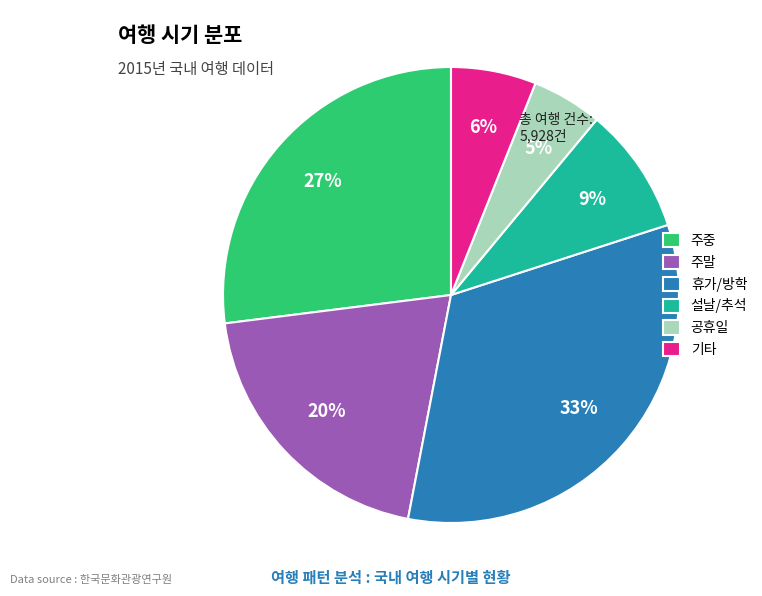

To the nearest percent, what percentage of the pie is 기타?

6%